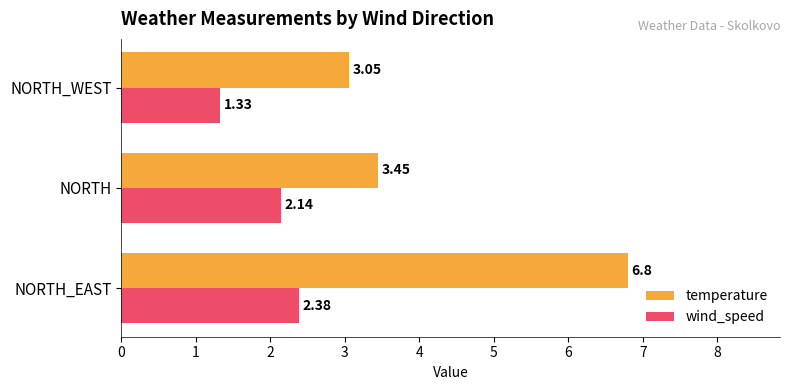

At which label is temperature closest to 4?

NORTH